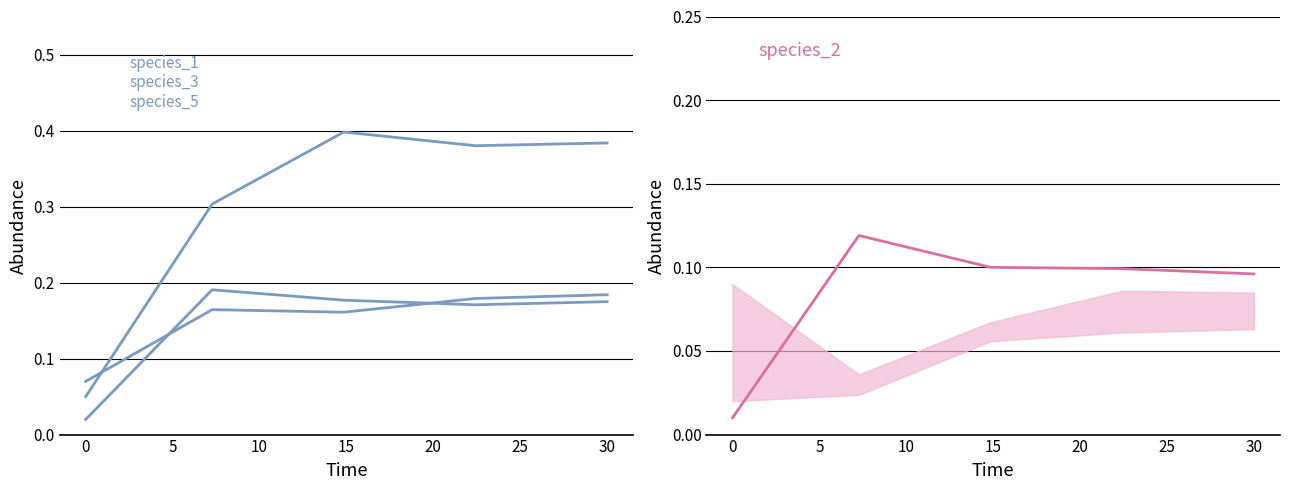

The value of species_2 at 0 is 0.0. True or false?

False